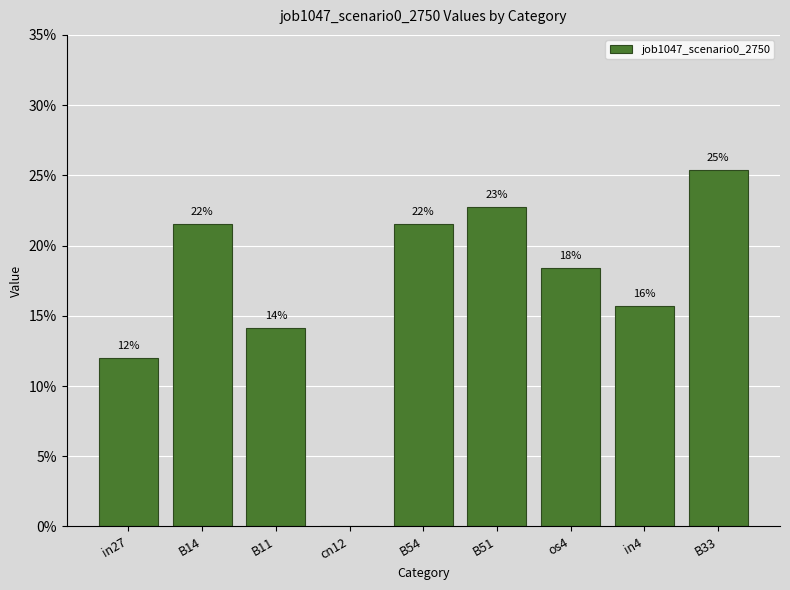

Which has a higher value, B54 or os4?

B54